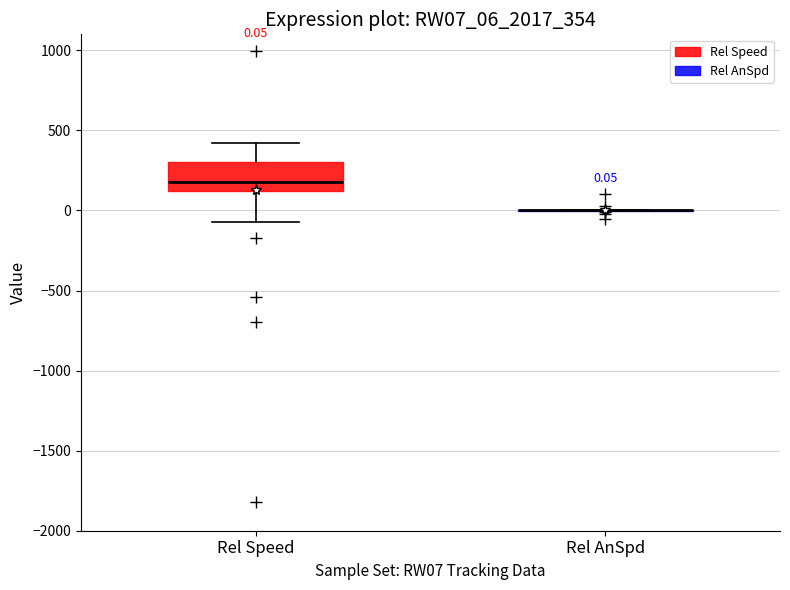

Which box is the tallest, from its lower edge to its upper edge?

Rel Speed